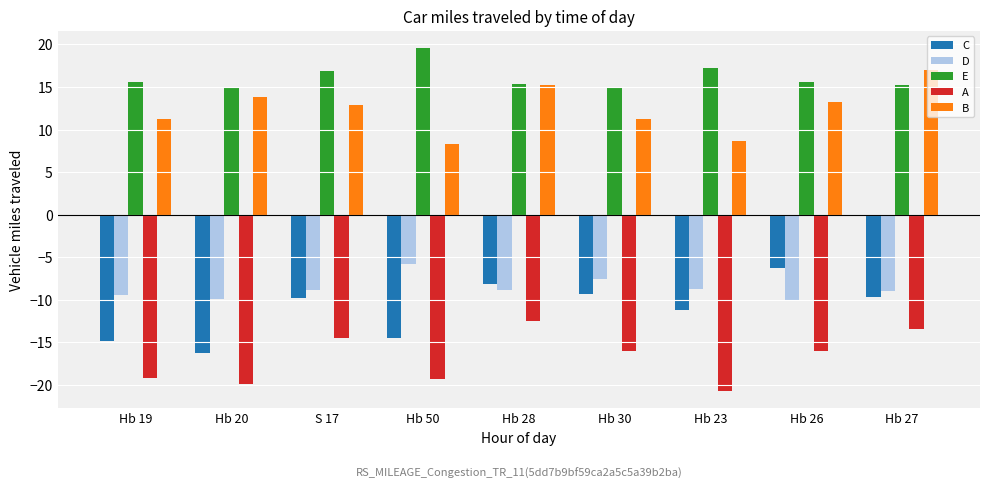

What is the sum of the D values at Hb 20 and Hb 30?

-17.4